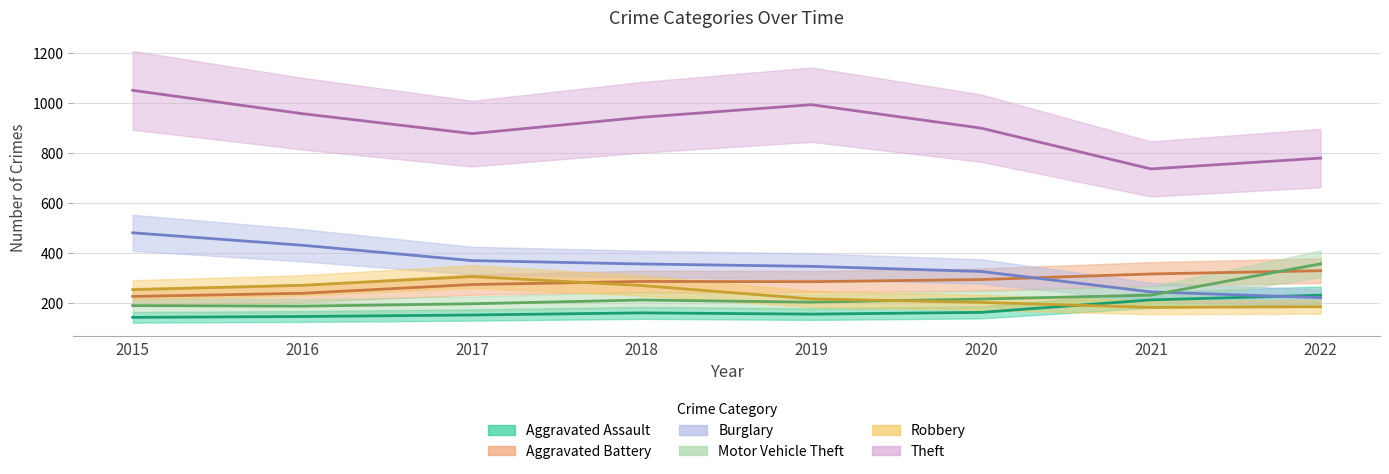

Does the chart have visible grid lines?

Yes